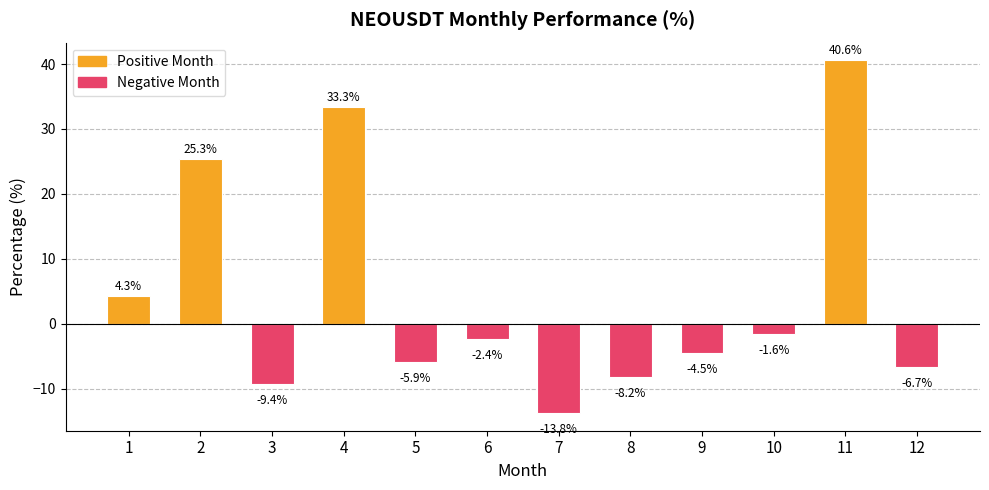

How many values are above zero?

4